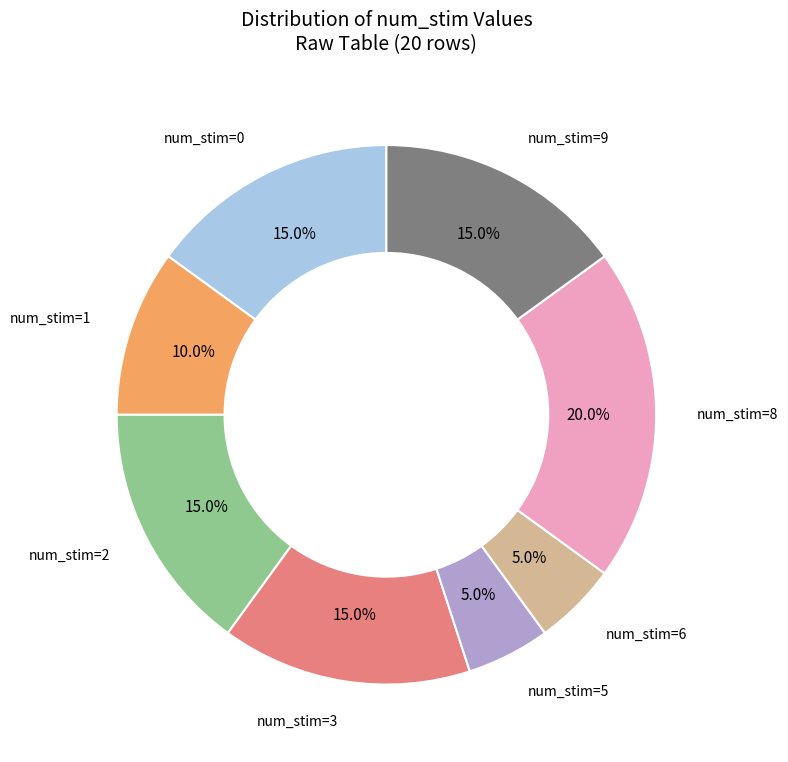

Does any single category account for the majority?

No